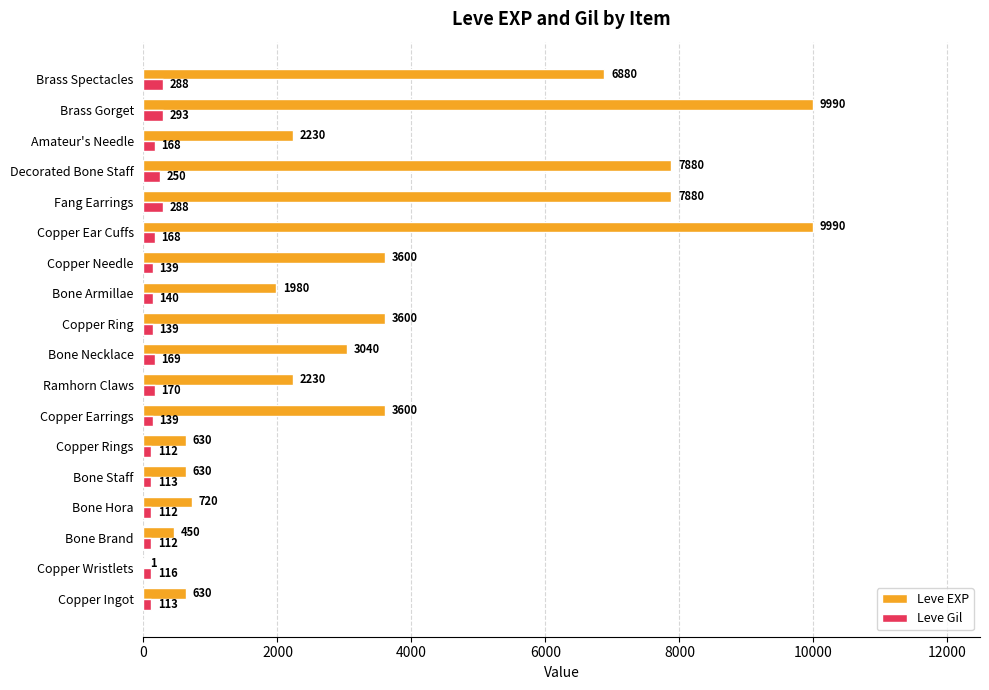

Is the value of Leve EXP at Copper Rings greater than the value of Leve Gil at Copper Needle?

Yes